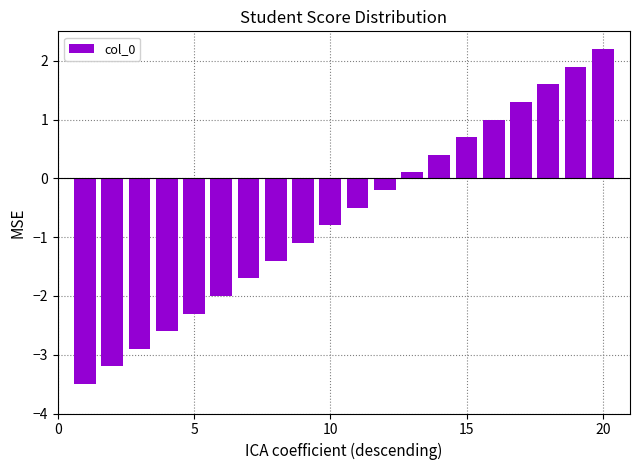

What is the value of the 15th bar from the left?

0.7